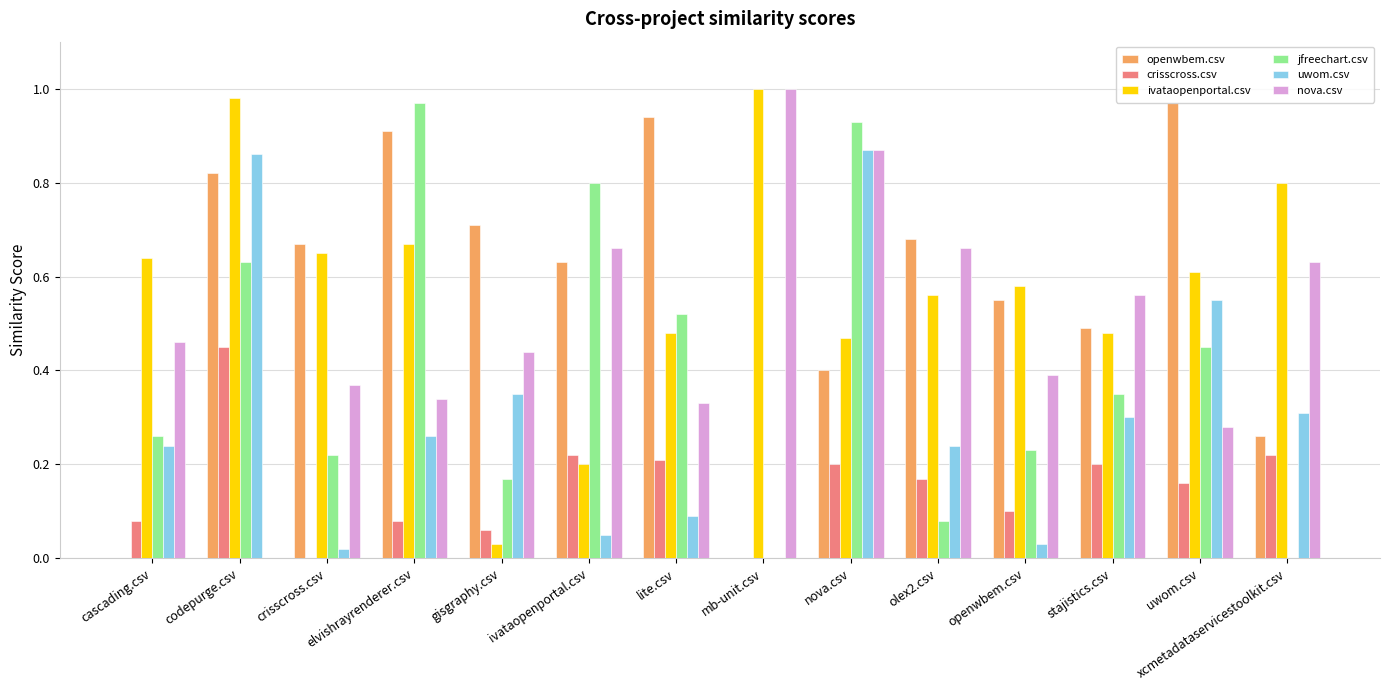

What are all the series names shown in the legend?

openwbem.csv, crisscross.csv, ivataopenportal.csv, jfreechart.csv, uwom.csv, nova.csv